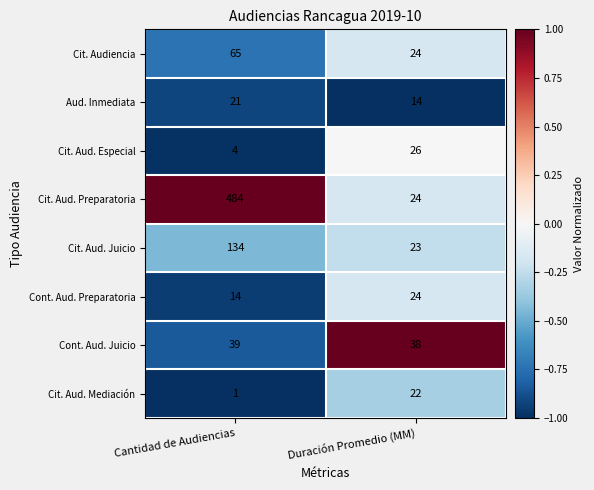

What is the difference between the maximum and minimum values in the Cont. Aud. Preparatoria series?

10